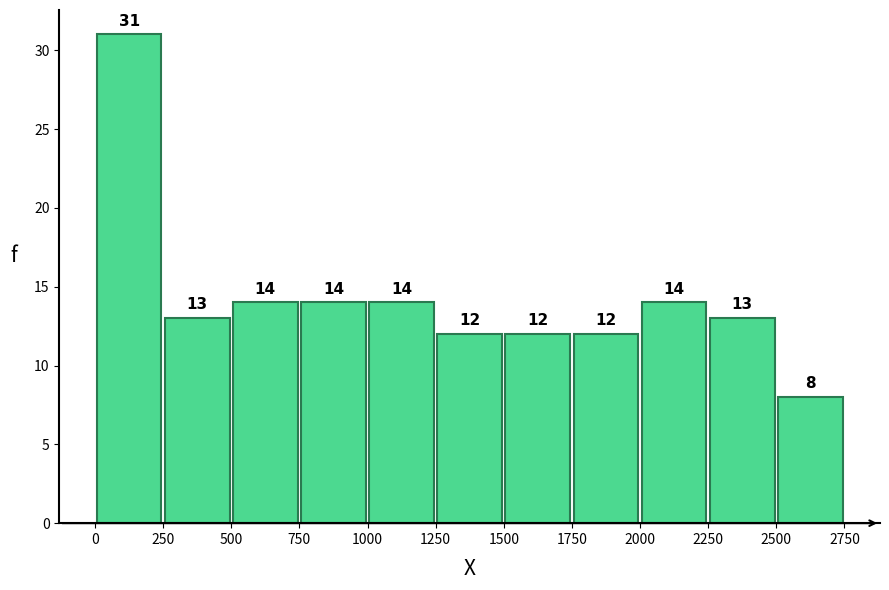

How tall is the bar that spans 500 to 750 on the x-axis?

14